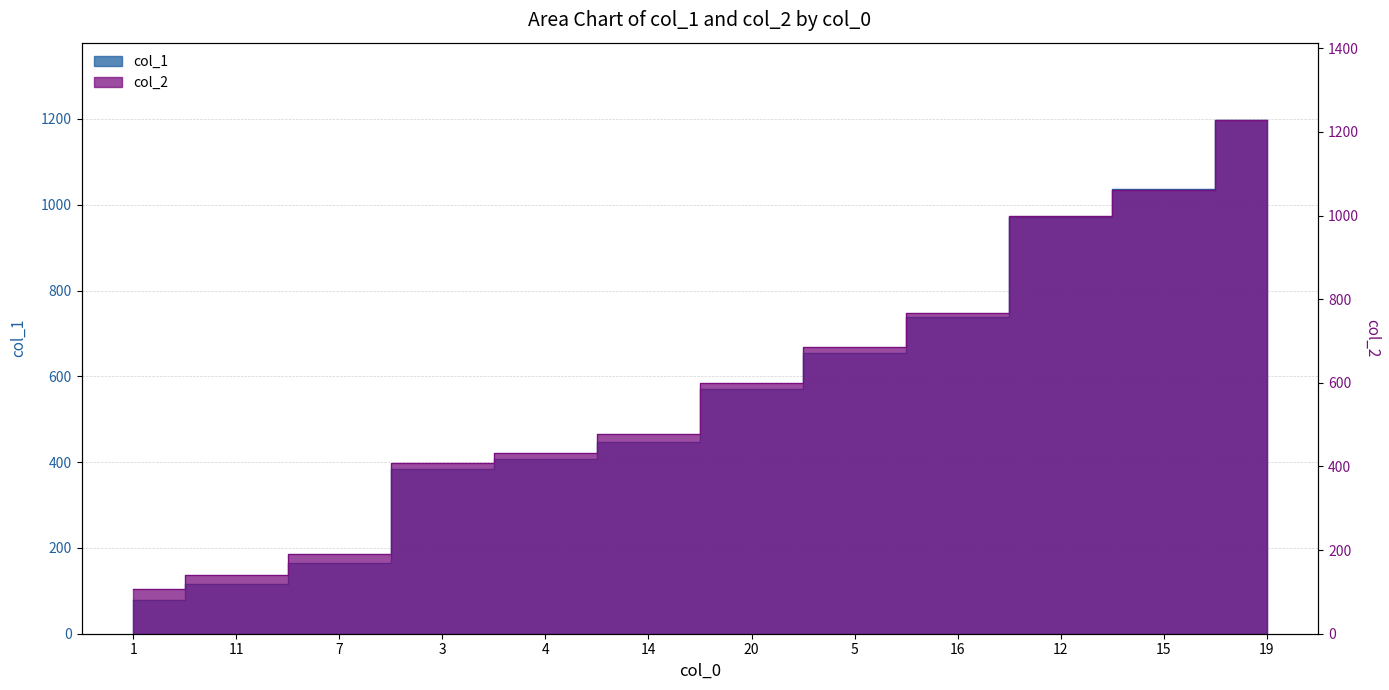

What is the sum of the col_2 values at 7 and 16?

956